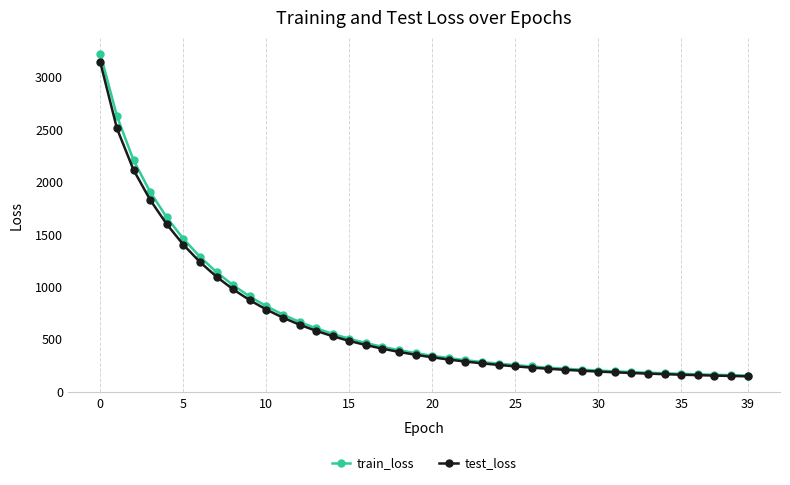

At how many categories does at least one series exceed 2292?

2